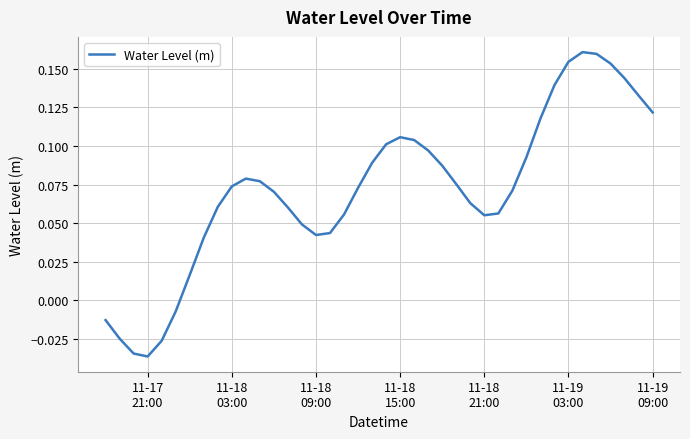

Does the chart display data point markers on the line(s)?

No